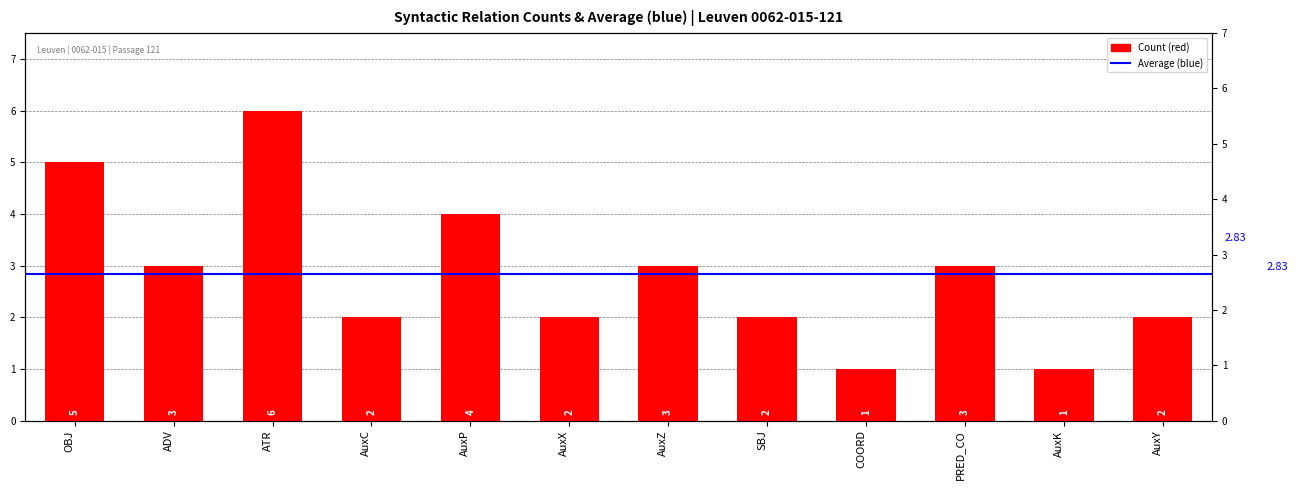

The value at SBJ is 2. True or false?

True